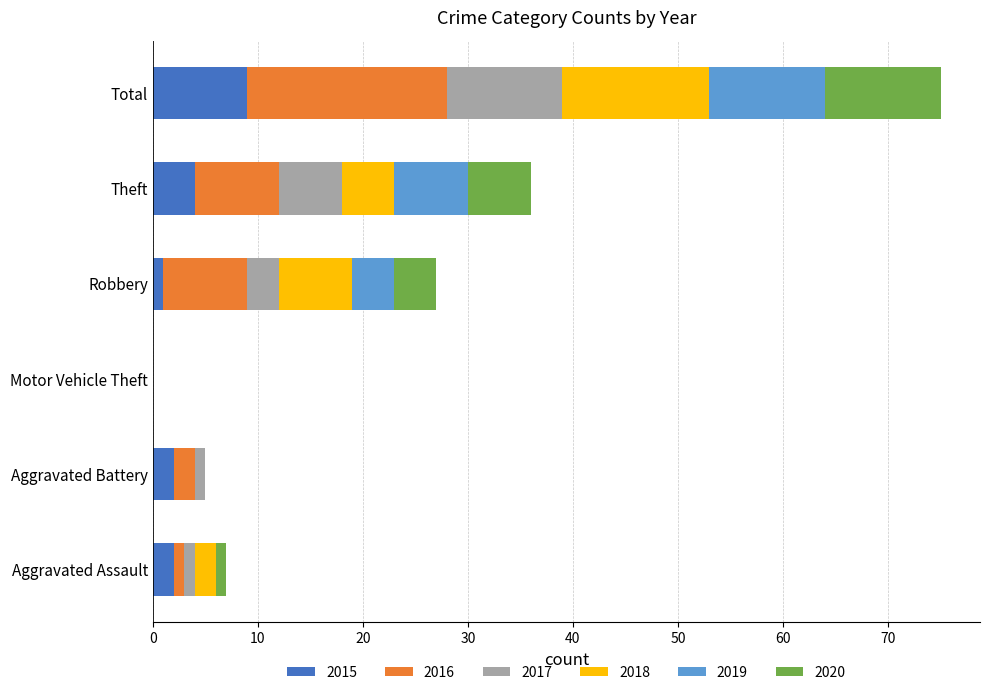

What is the difference between the 2015 values at Total and Theft?

5